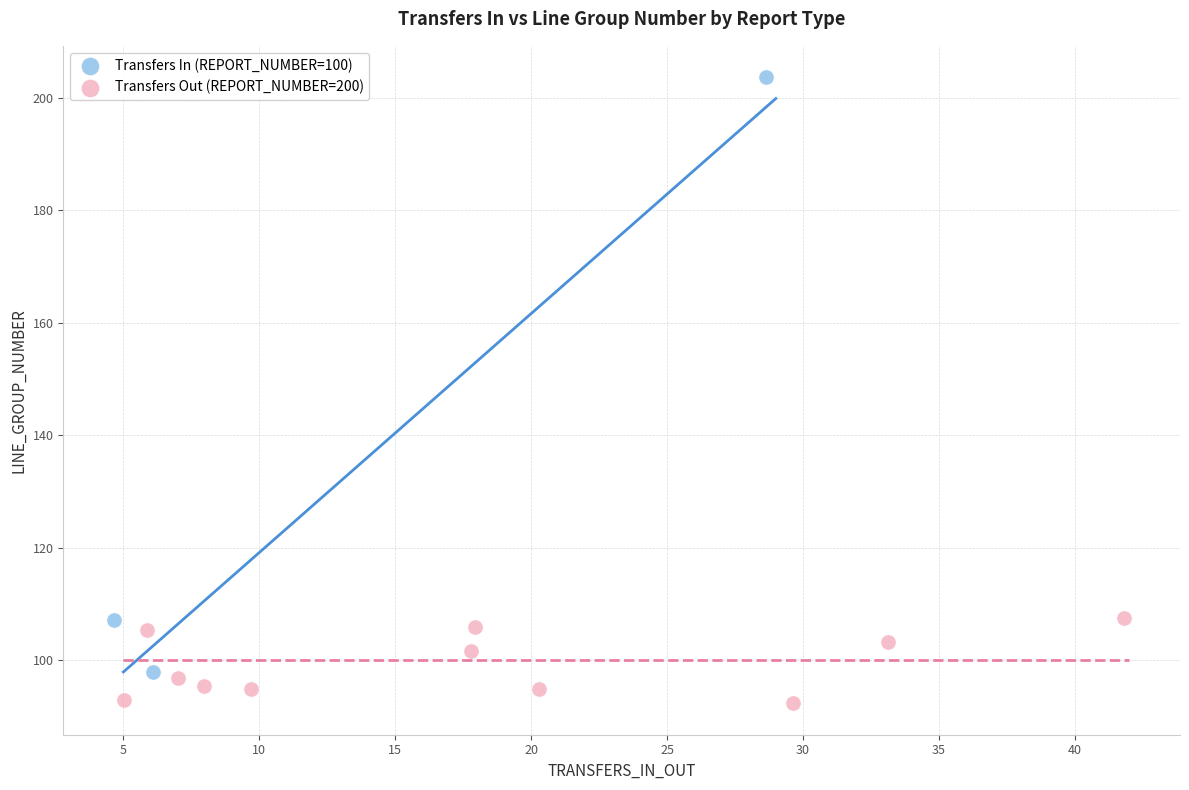

Which series contains the lowest Y value?

Transfers Out (REPORT_NUMBER=200)